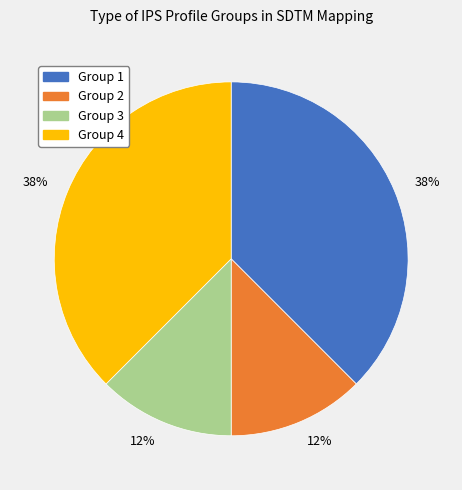

To the nearest percent, what is the combined percentage of Group 3 and Group 1?

50%